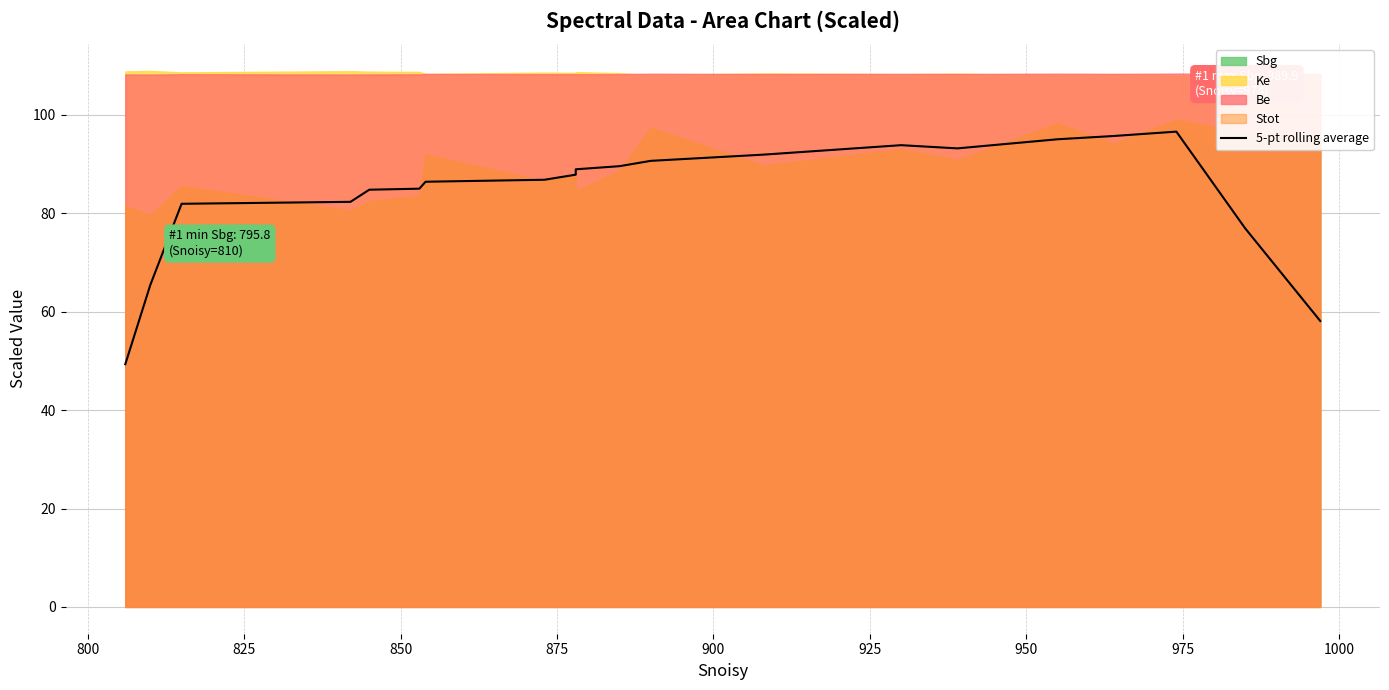

What is the minimum value shown in the chart?

49.3